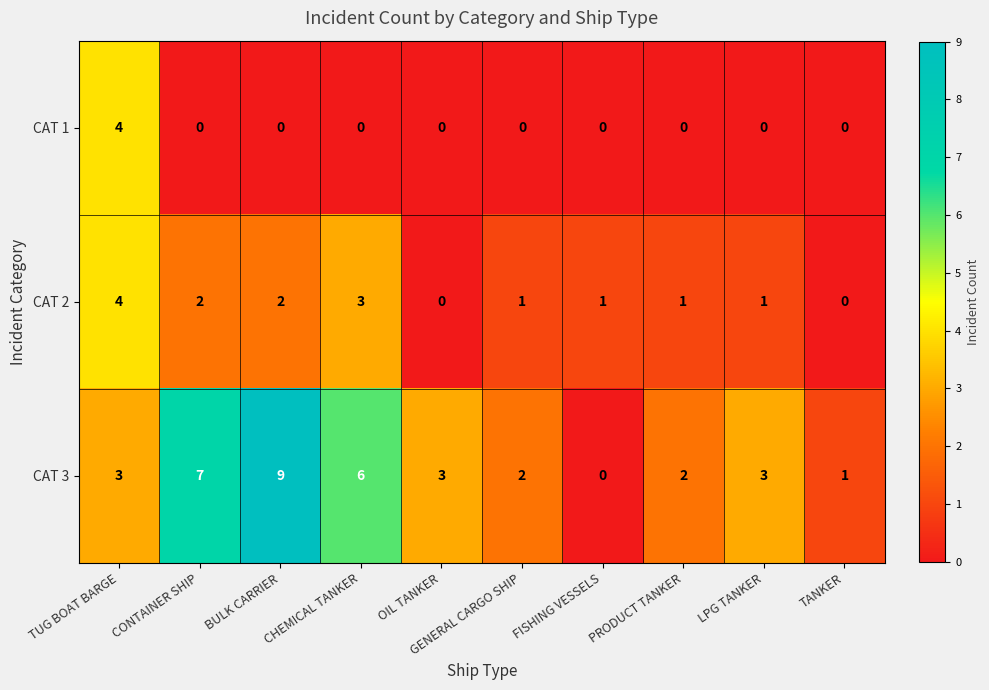

At GENERAL CARGO SHIP, list the series in order from smallest to largest.

CAT 1, CAT 2, CAT 3